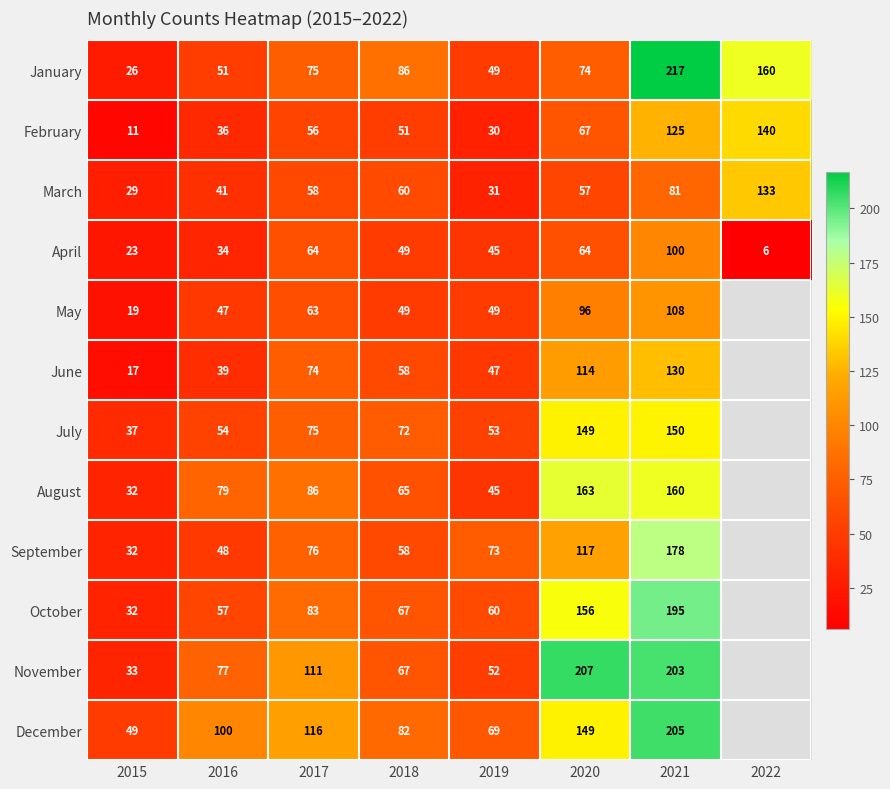

At how many categories does at least one series exceed 211?

1